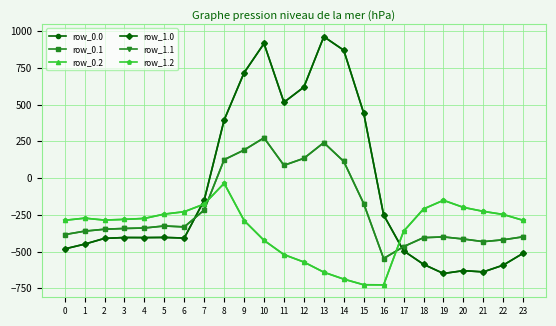

Between 2 and 12, which series saw the biggest shift?

row_0.0